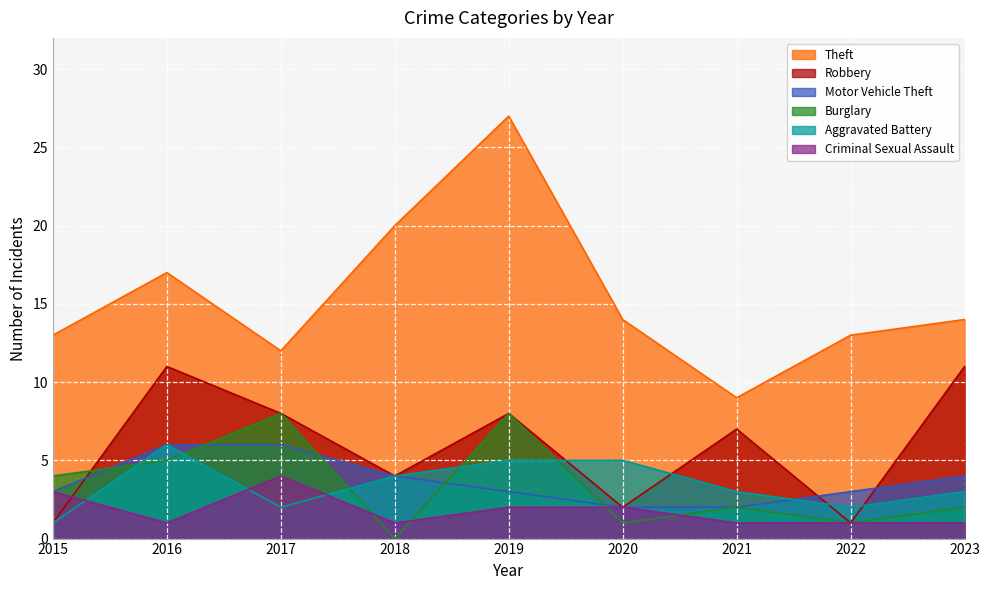

How many lines are shown in the chart?

6